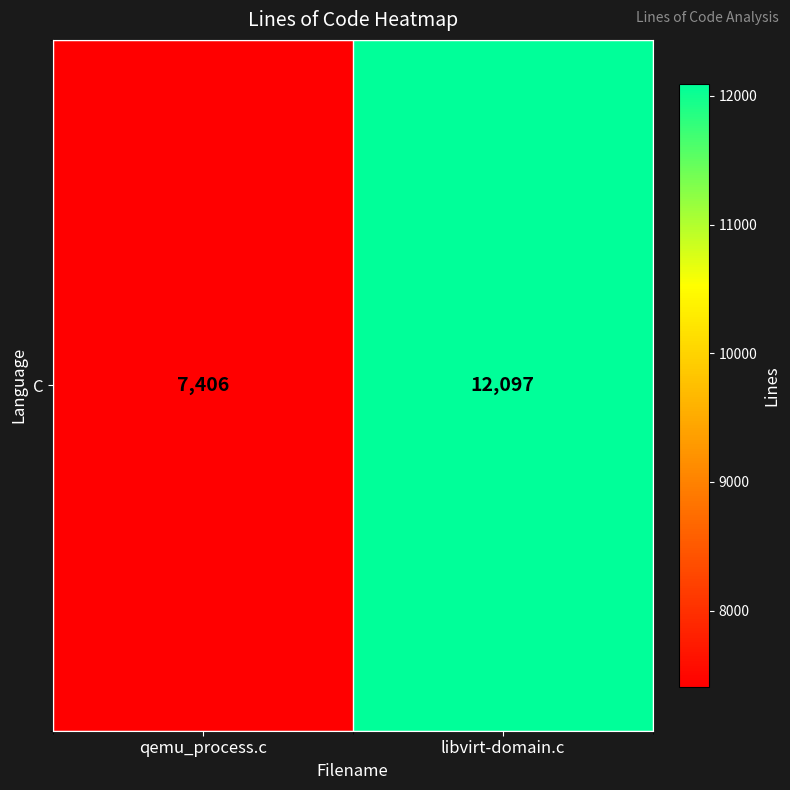

What is the sum of the values at libvirt-domain.c and qemu_process.c?

19503